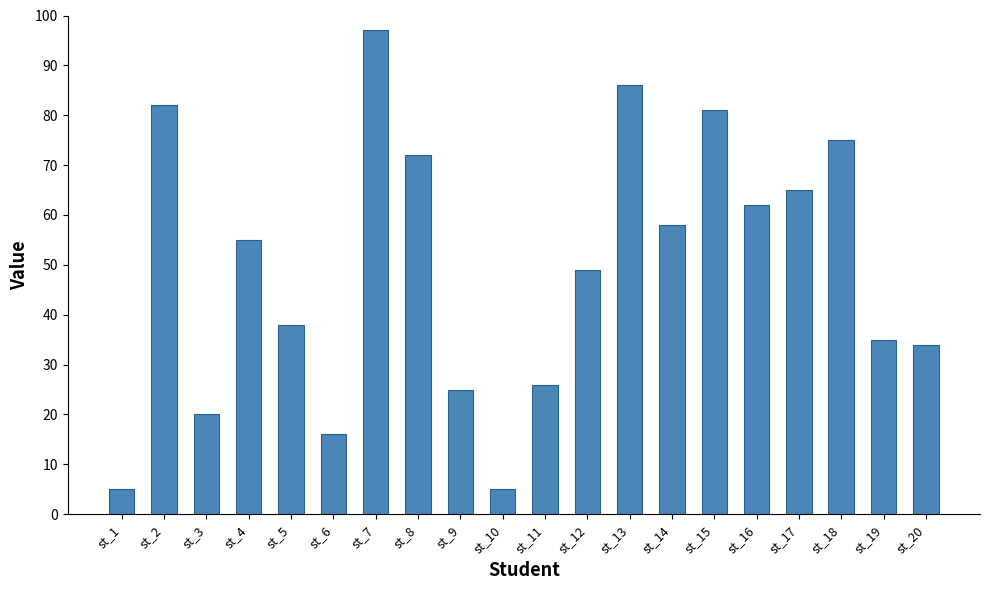

Is it true that the value at st_11 is 26?

True